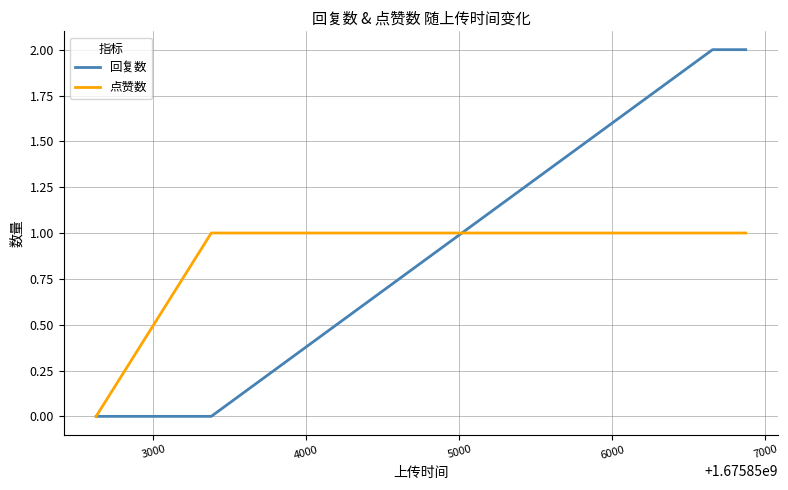

After their last crossing, which series has the higher values: 点赞数 or 回复数?

回复数